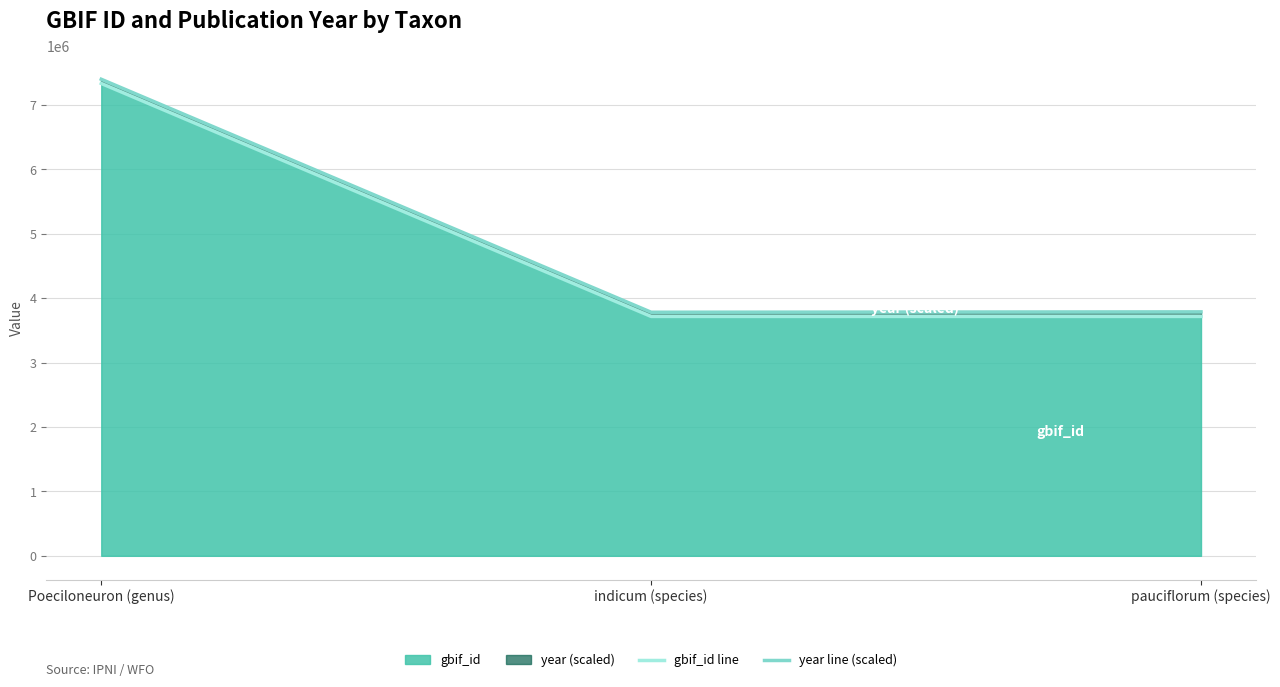

What is the approximate value of gbif_id at Poeciloneuron (genus)?

7330367